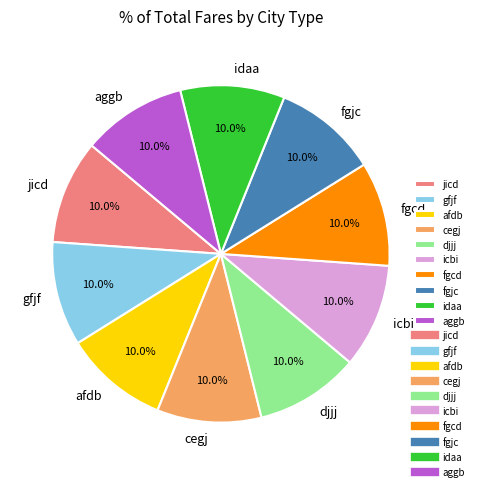

Does aggb represent more than half of the total?

No